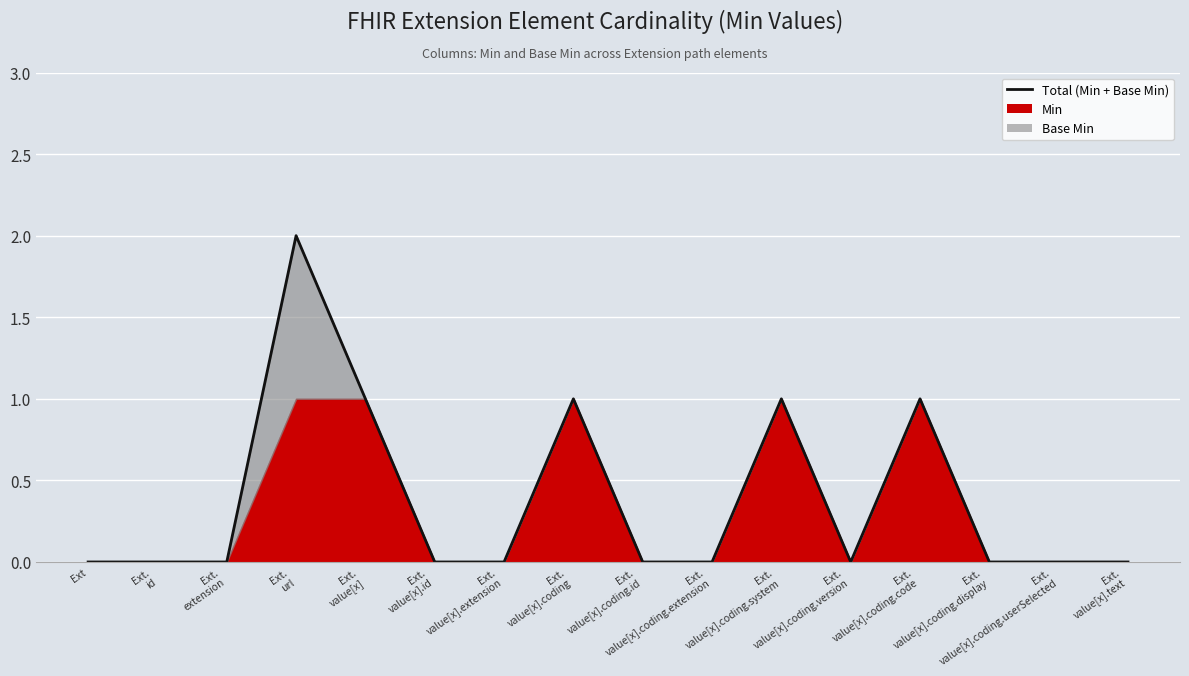

True or false: the data has more than 0 interior local peaks.

True